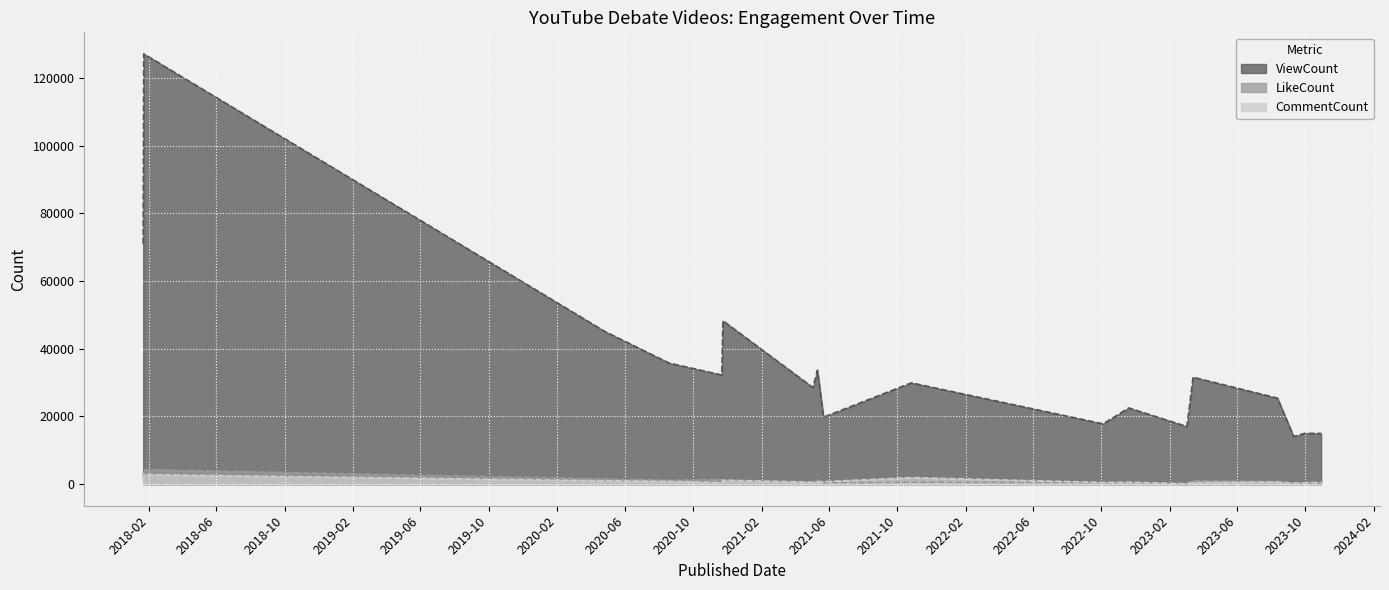

What are all the series names shown in the legend?

ViewCount, LikeCount, CommentCount